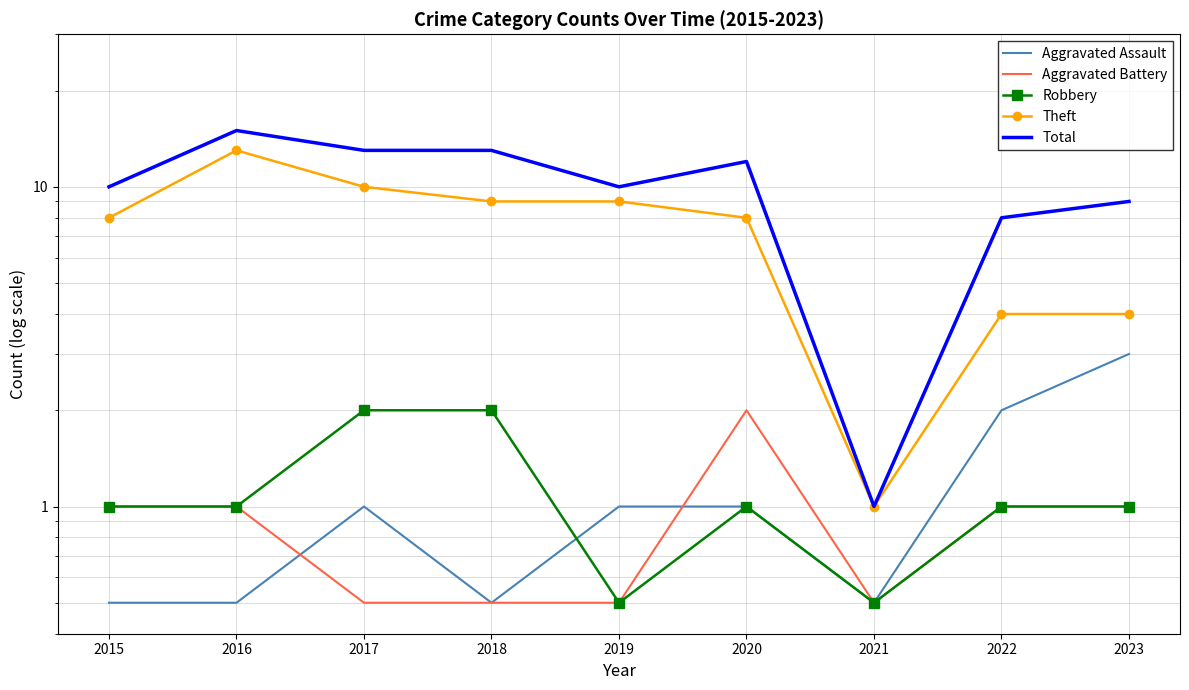

List the series in order of their peak value, lowest first.

Aggravated Battery, Robbery, Aggravated Assault, Theft, Total